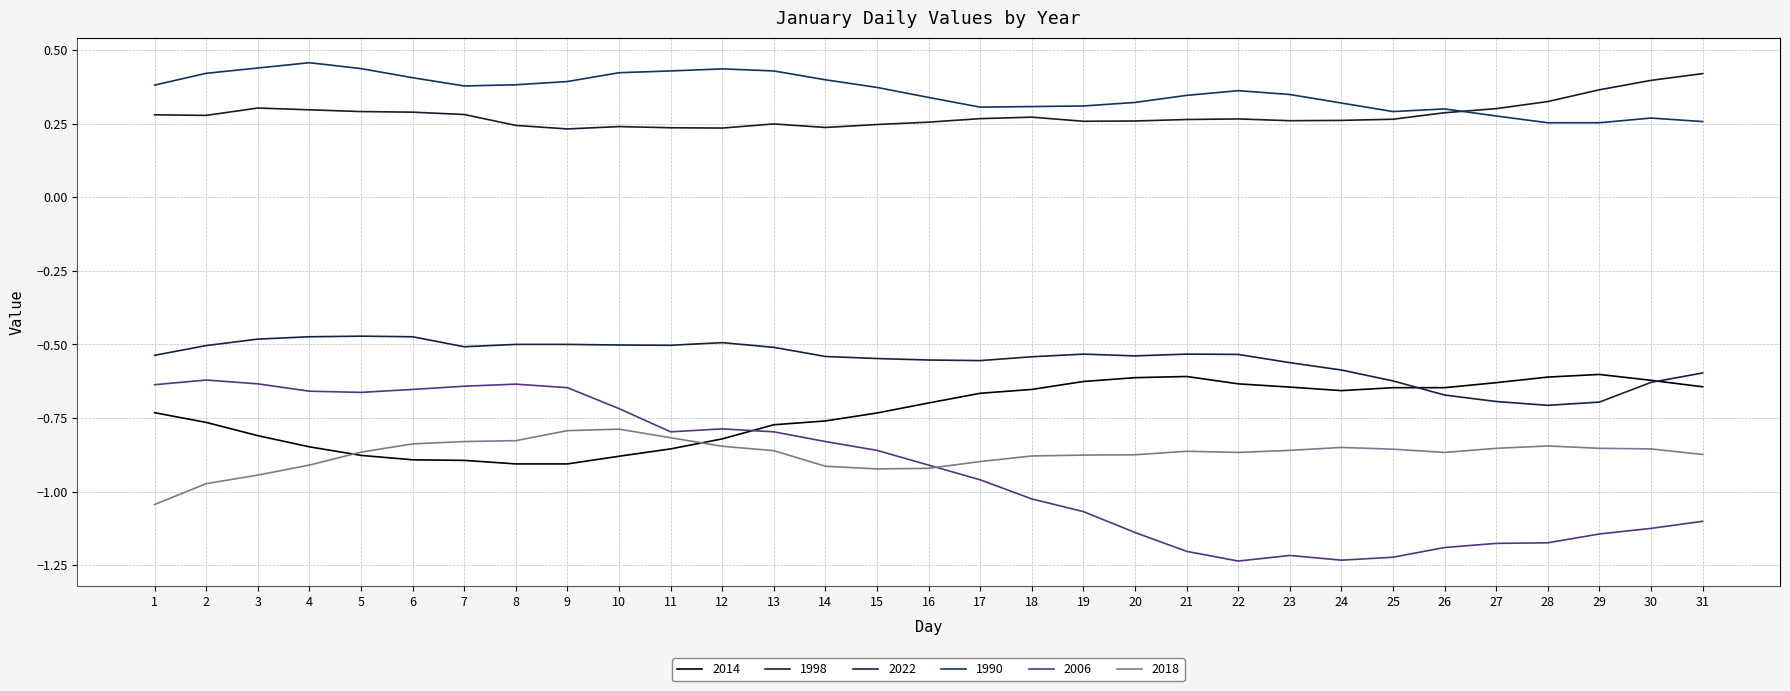

Which series ends up on top after the final intersection of 2014 and 2006?

2014